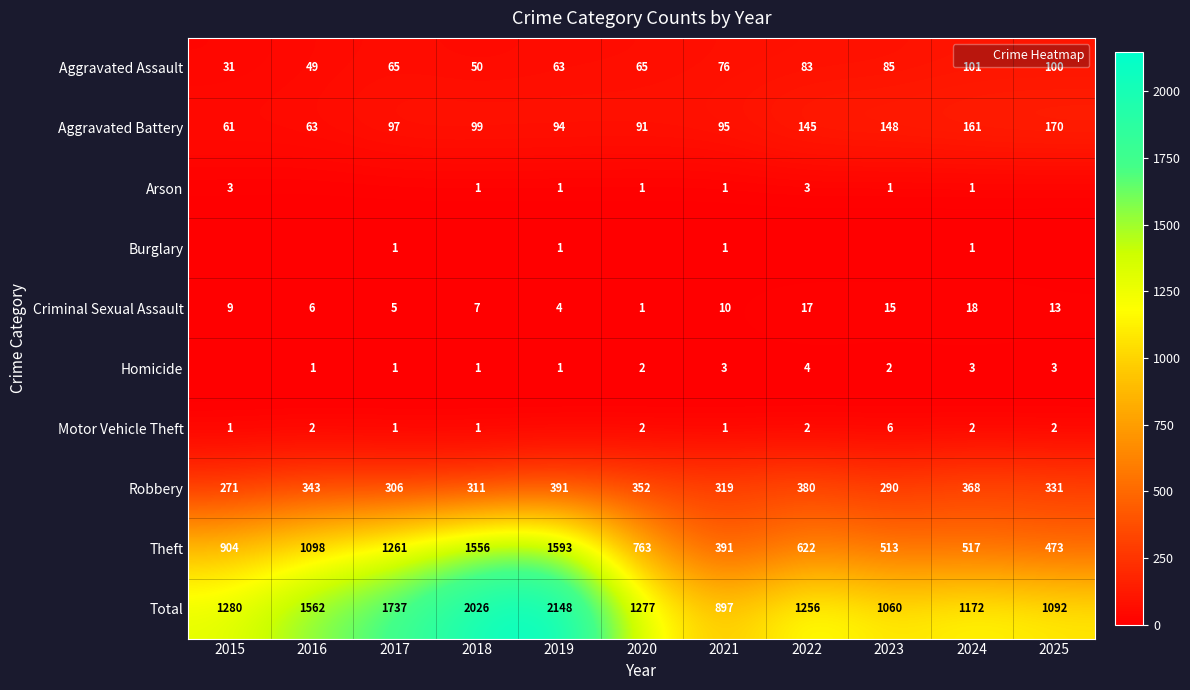

Which series has the widest spread of values?

Total